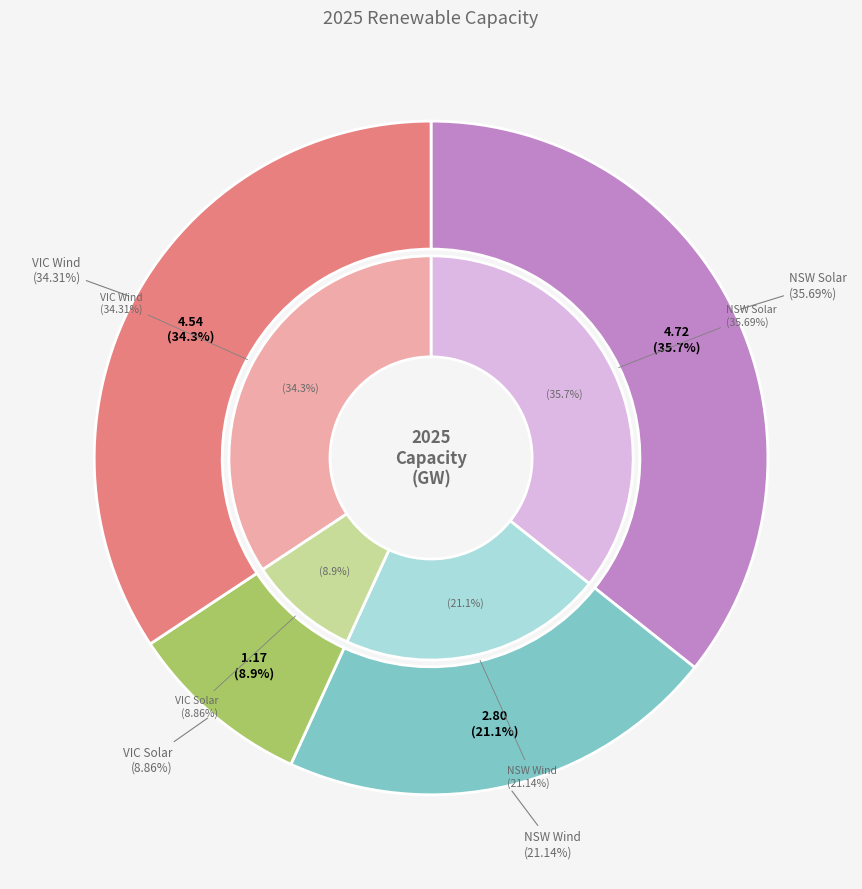

Is there a majority slice in this chart?

No